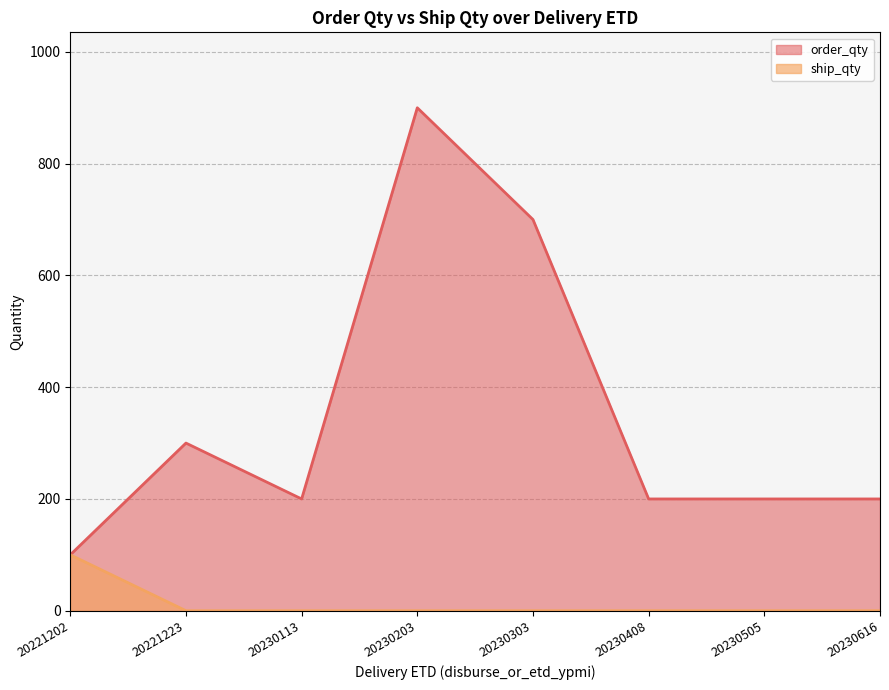

Rank the series by their average value, from lowest to highest.

ship_qty, order_qty